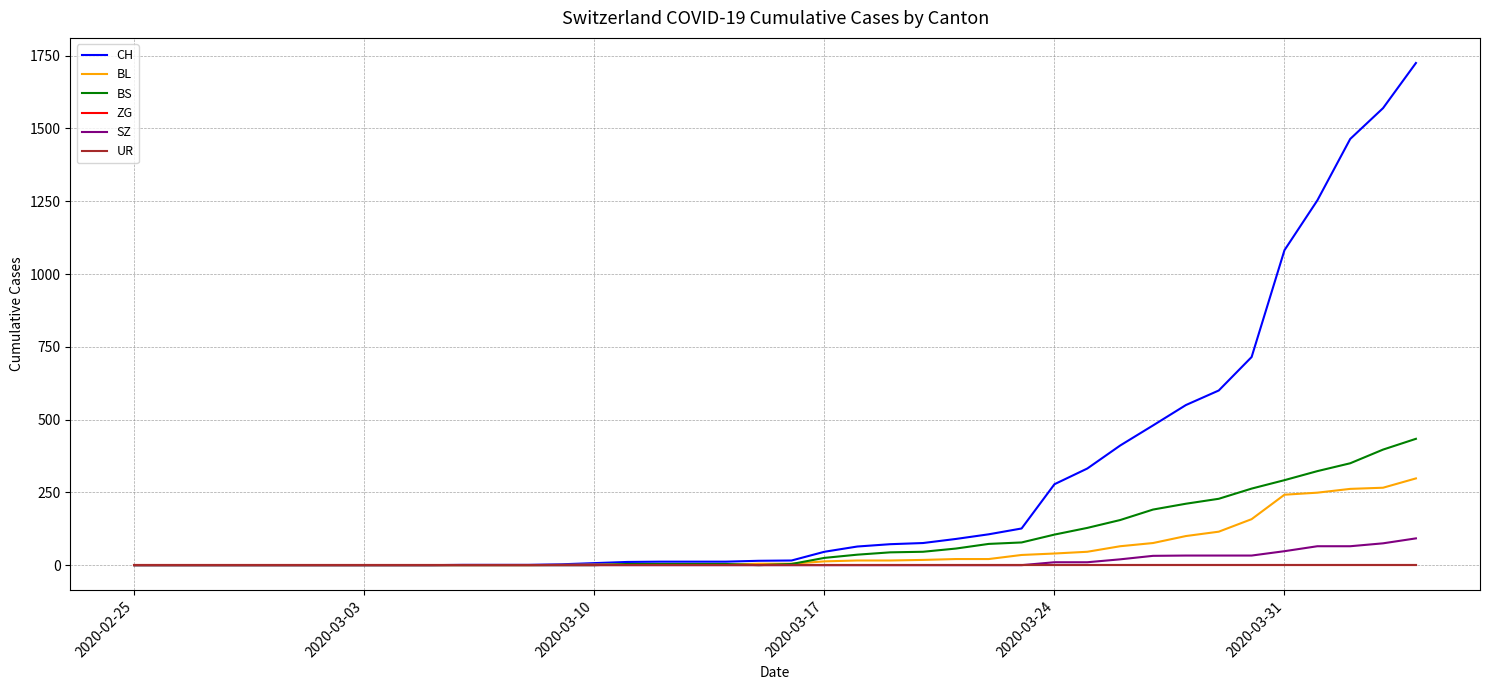

Does the chart display data point markers on the line(s)?

No